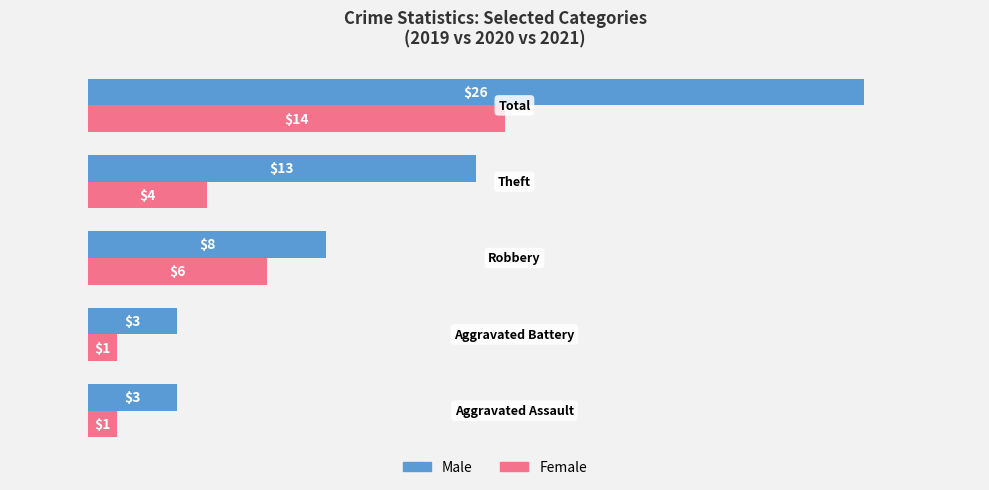

What is the maximum value for Female?

14